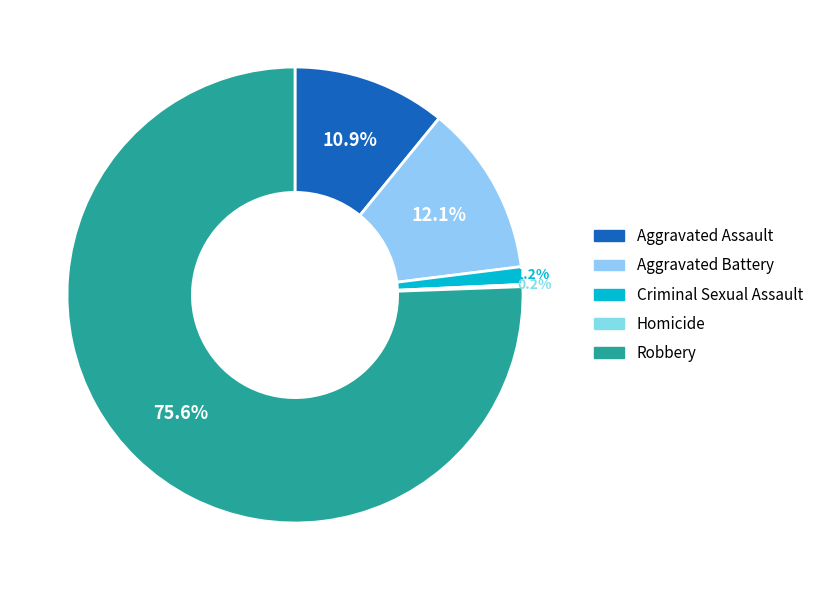

Does Robbery account for over 50% of the chart?

Yes